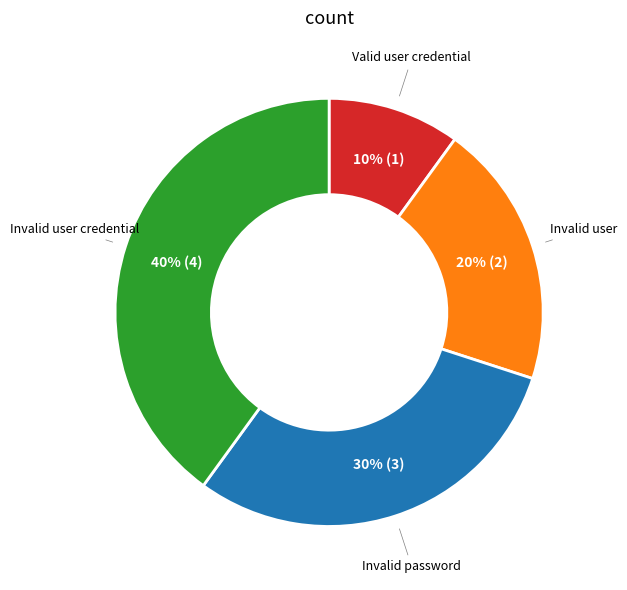

How many slices are in this pie chart?

4